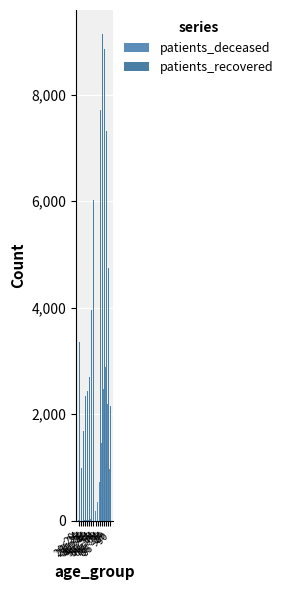

What position from the right is 50 - 54?

9